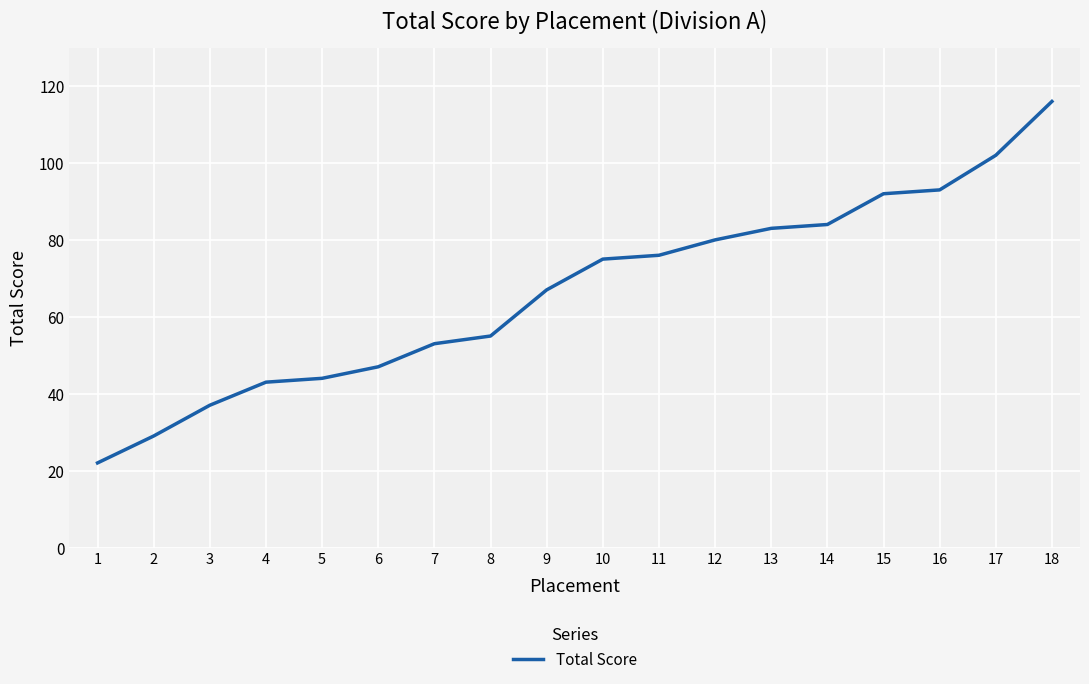

Does the chart display data point markers on the line(s)?

No